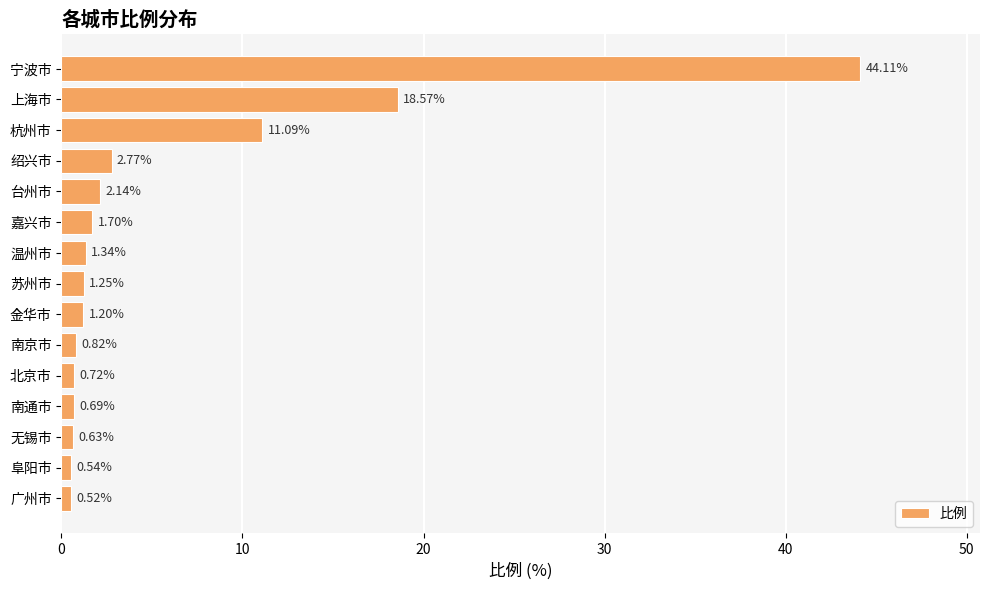

What is the average value?

5.9